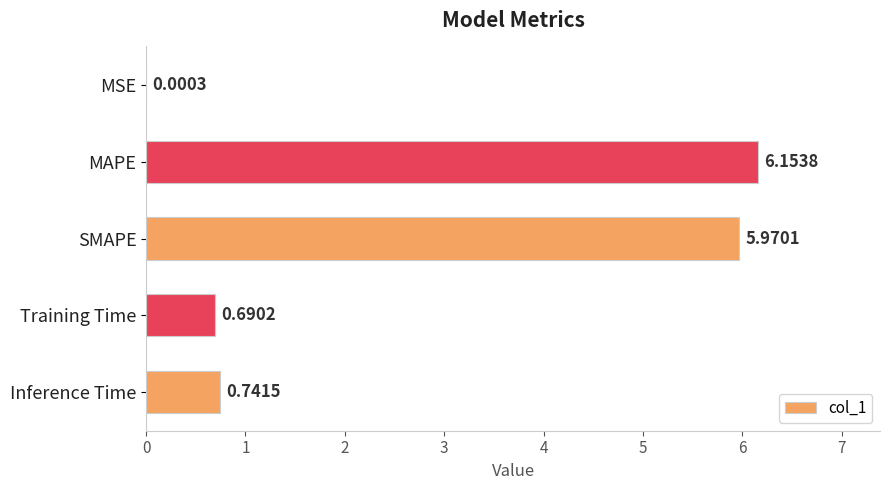

What is the sum of the values at Training Time and MAPE?

6.8